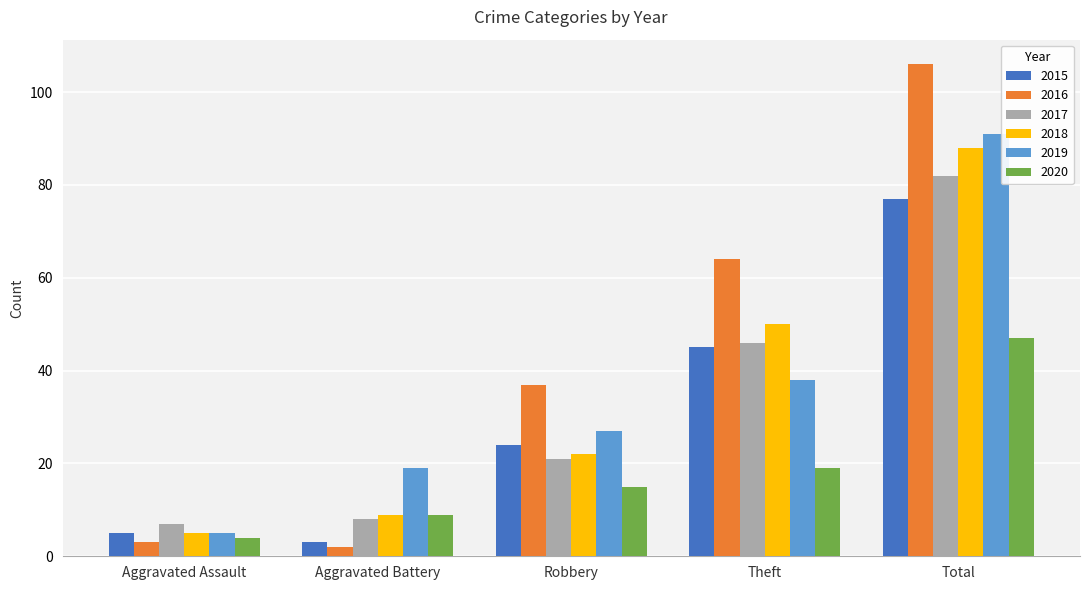

Which series has the largest total across all categories?

2016